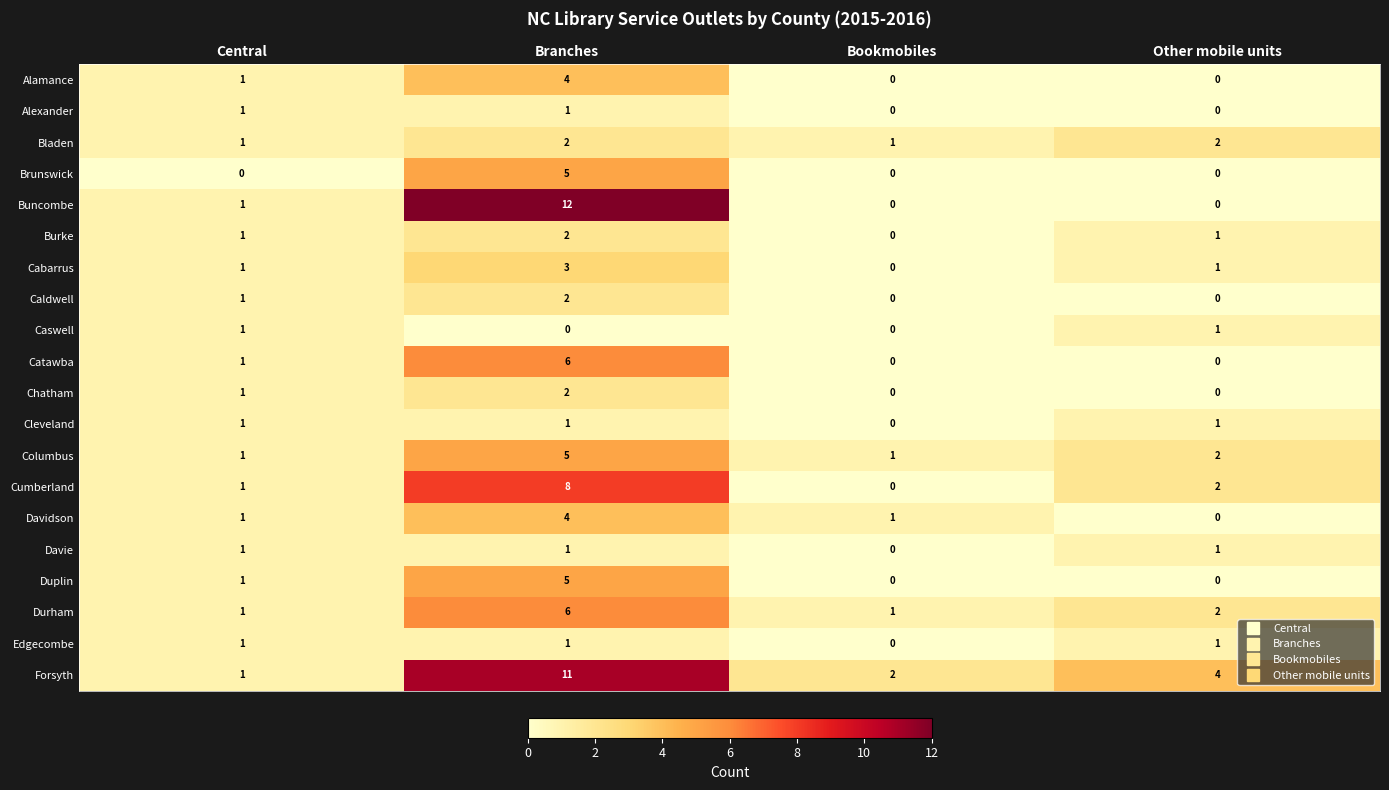

Which series changed the most between Branches and Bookmobiles?

Buncombe